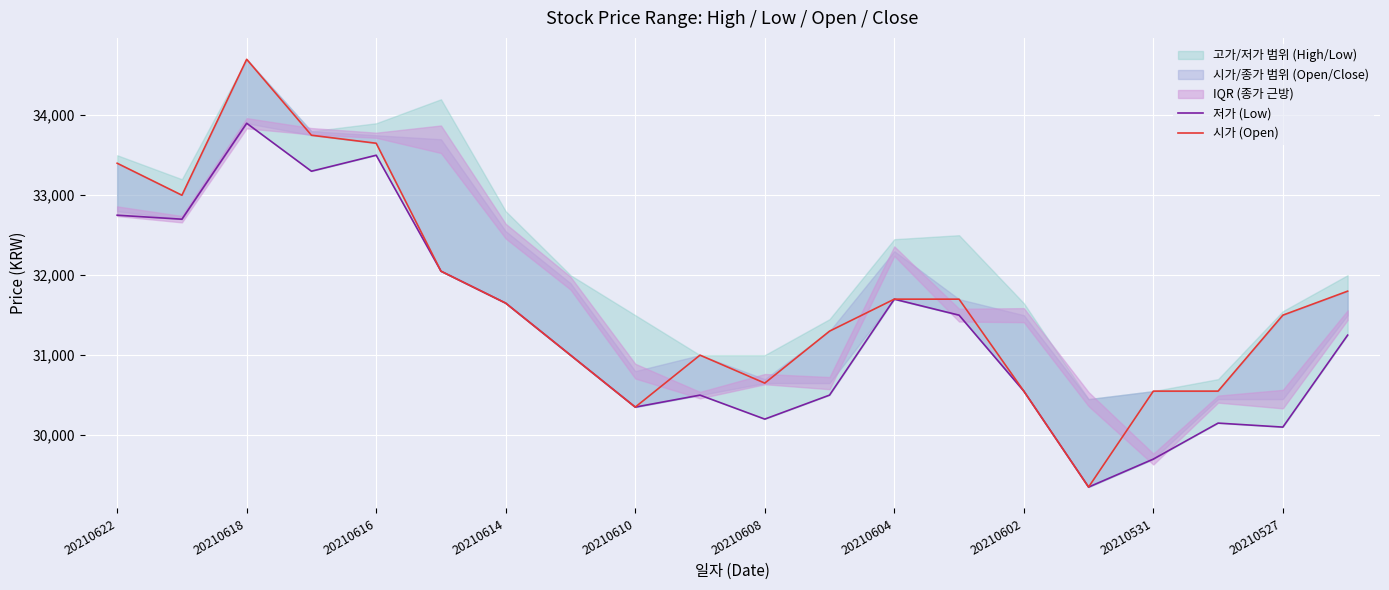

Is this an area chart (filled region under the line)?

No